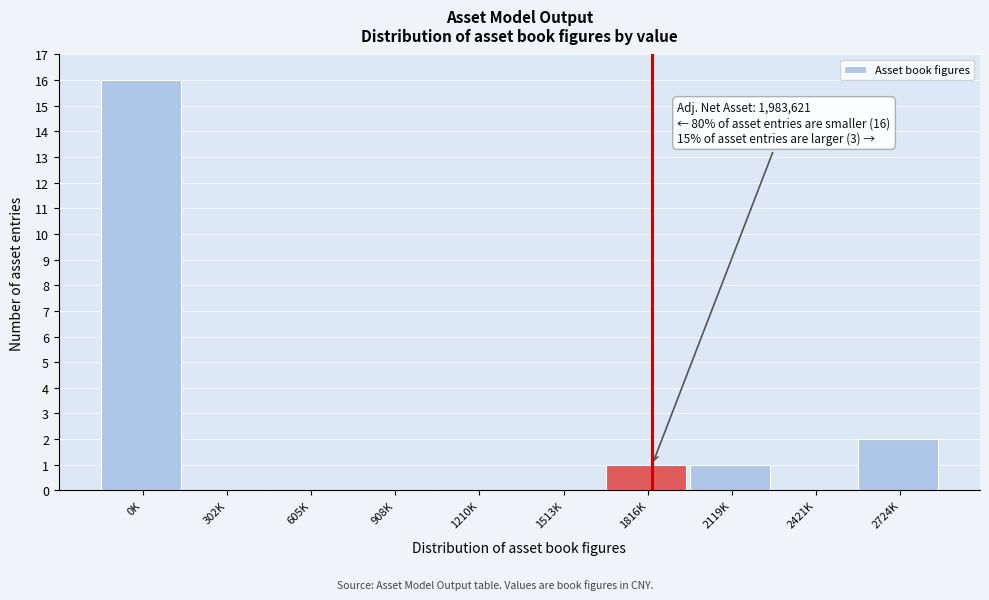

Reading left to right, list all the values displayed in this chart.

0K=16	302K=0	605K=0	908K=0	1210K=0	1513K=0	1816K=1	2119K=1	2421K=0	2724K=2